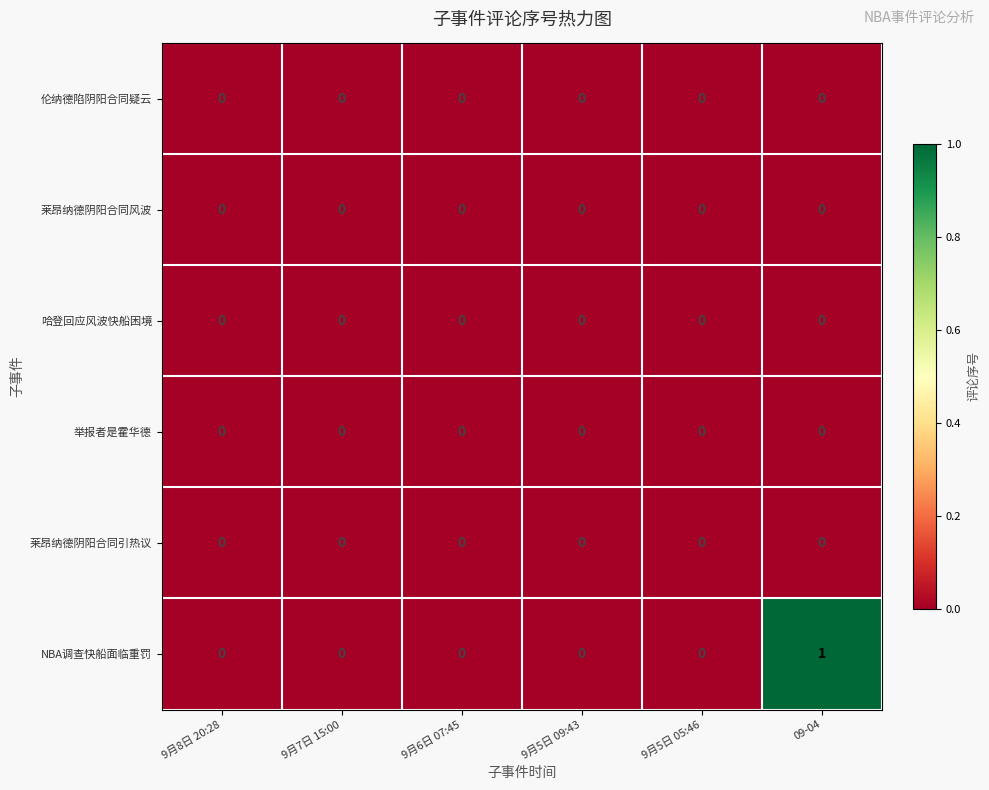

Count the number of data series in this chart.

6